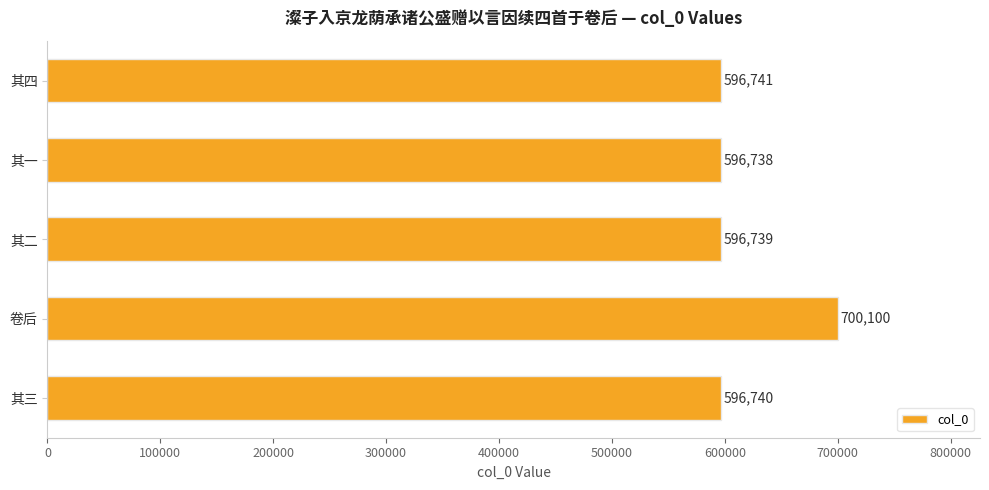

Are the bars horizontal?

Yes